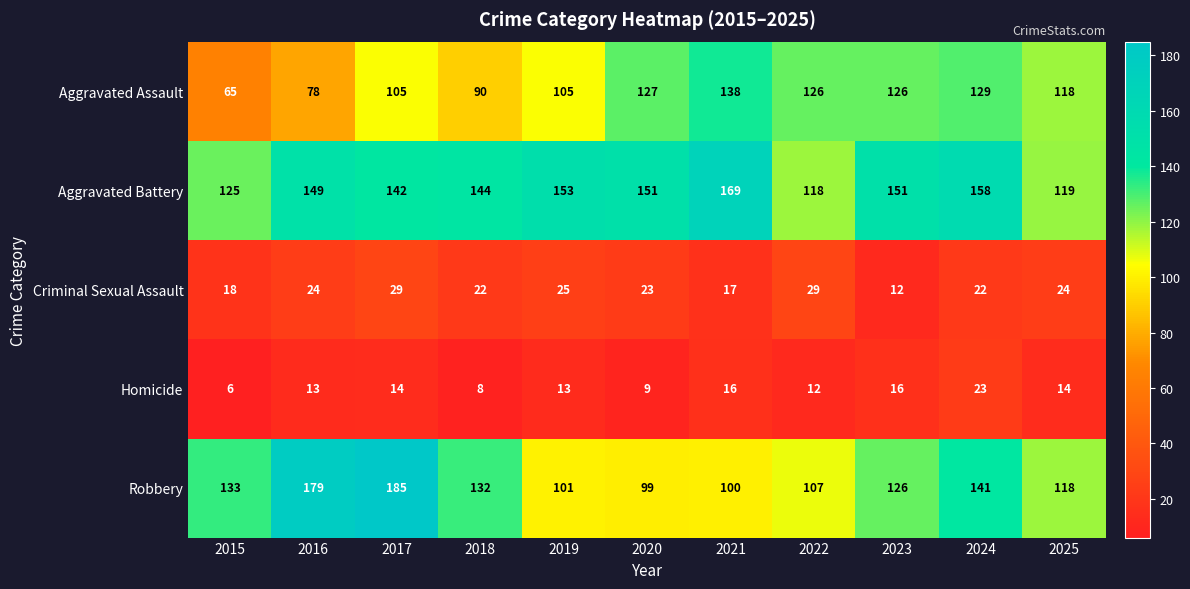

Rank the series at 2016 from highest to lowest value.

Robbery, Aggravated Battery, Aggravated Assault, Criminal Sexual Assault, Homicide